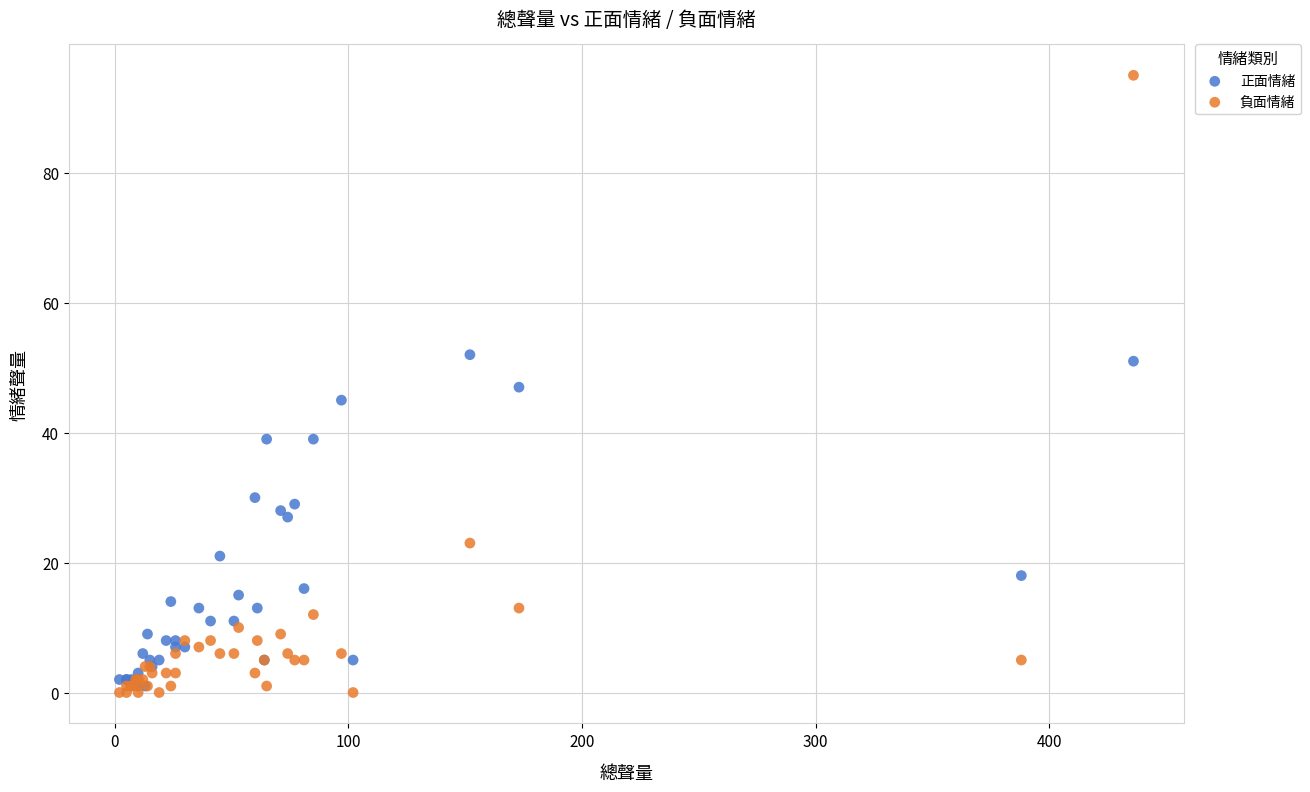

What are all the series names shown in the legend?

正面情緒, 負面情緒